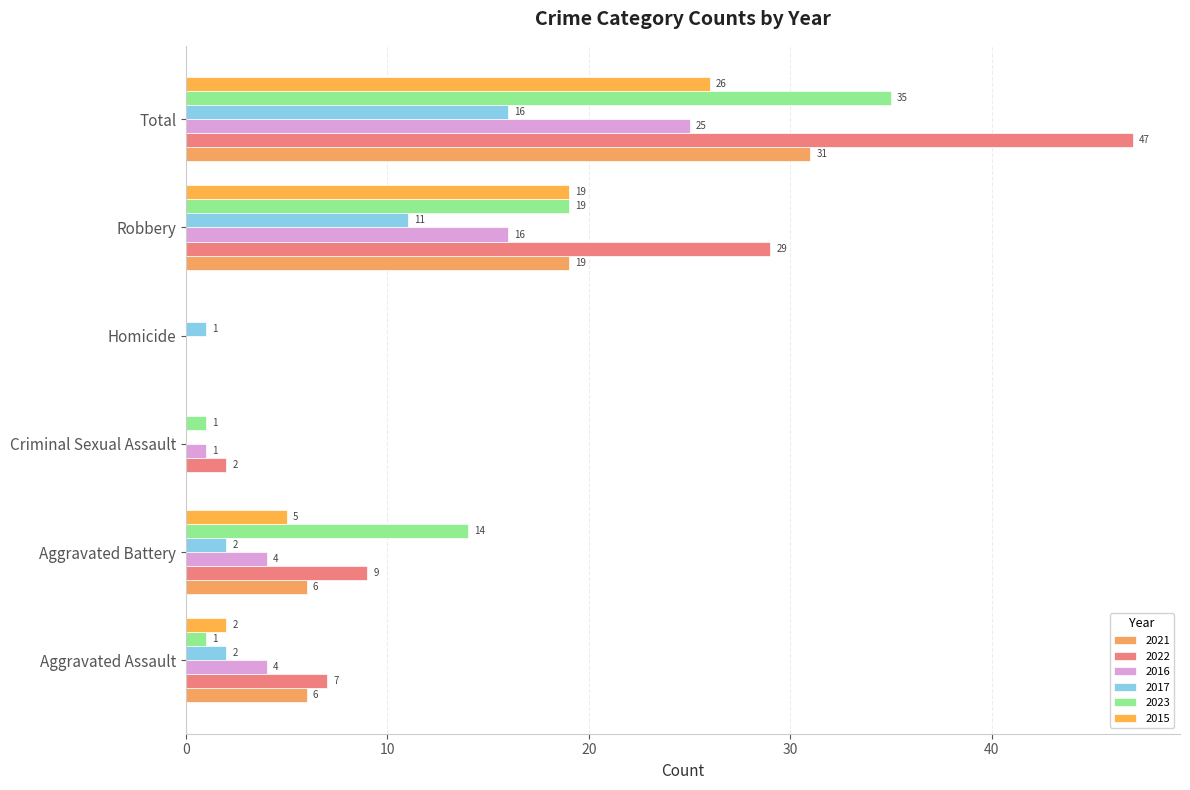

What are all the series names shown in the legend?

2021, 2022, 2016, 2017, 2023, 2015